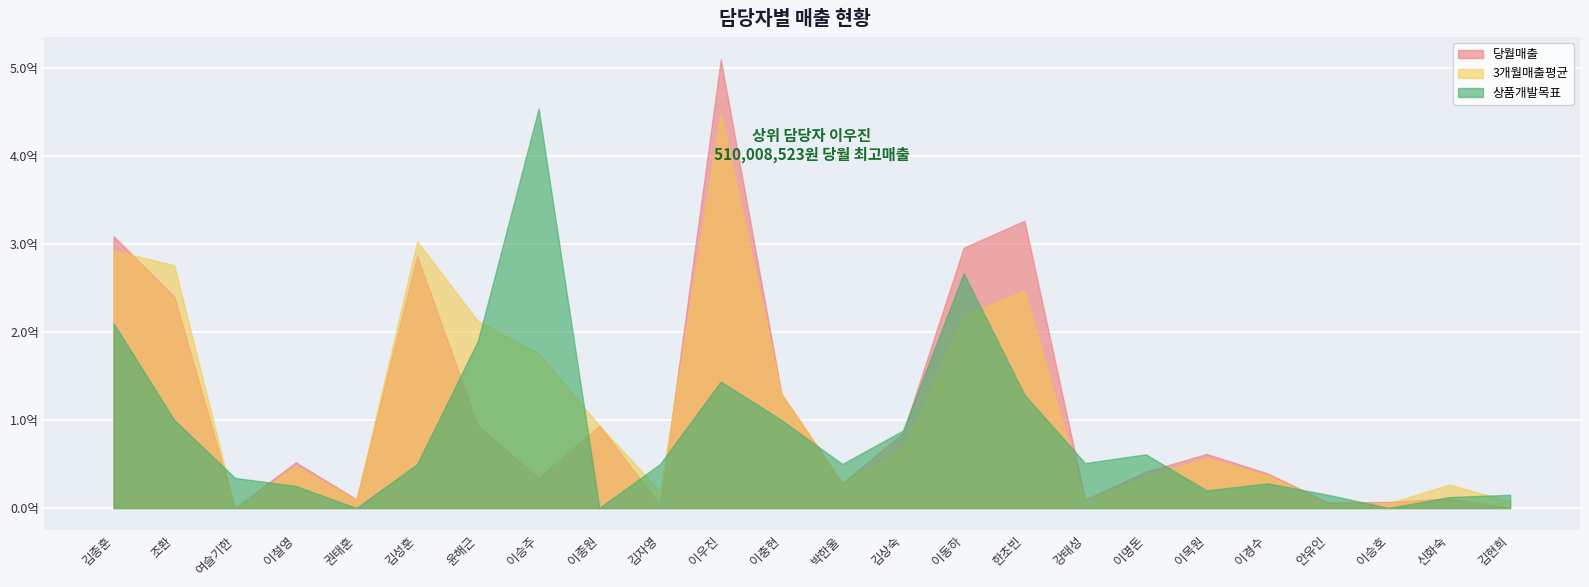

Reading left to right, transcribe all the data shown in this chart.

당월매출: 309030800.0	240284800.0	0.0	51884995.0	9800000.0	286466400.0	93402090.0	34145000.0	93639000.0	3108450.0	510008523.0	129759170.0	28145950.0	85005114.0	295776598.0	326640096.0	9403000.0	41244520.0	61391850.0	39437500.0	6268900.0	6781600.0	10886400.0	0.0
3개월매출평균: 292726331.0	276014736.7	30000.0	47606190.0	9050000.0	303127800.0	212592583.3	175890066.7	93639000.0	19085925.0	449184783.7	129759170.0	28145950.0	67144099.3	218200114.0	247733472.0	7115486.7	35835386.7	56501766.7	37243833.3	4455766.7	5483866.7	26624400.0	7270000.0
상품개발목표: 210000000.0	100000000.0	34200000.0	25000000.0	0.0	50000000.0	190000000.0	454000000.0	0.0	50000000.0	143750000.0	100000000.0	50000000.0	88000929.1	266772896.7	128826174.2	51000000.0	61000000.0	20000000.0	28000000.0	15000000.0	0.0	12500000.0	15000000.0